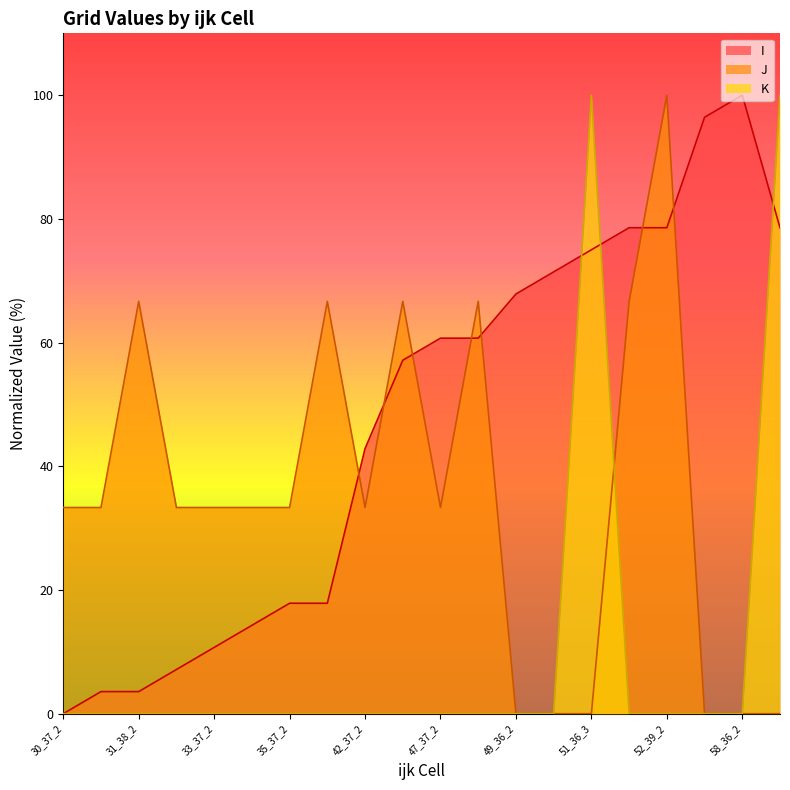

The J series shows 26.1 at 51_36_3. True or false?

False